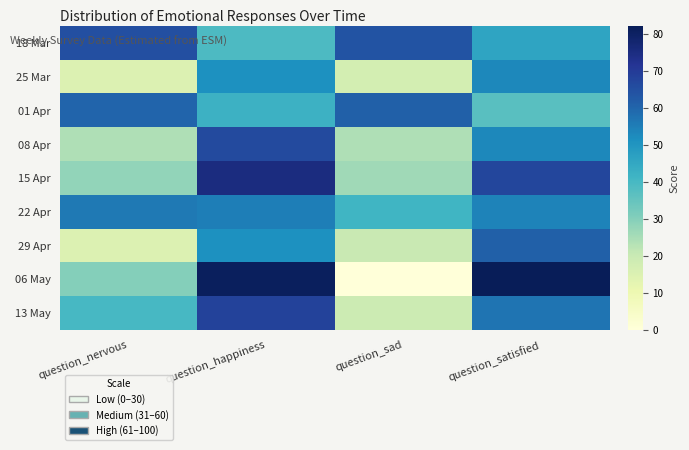

How many data points does each series have?

4